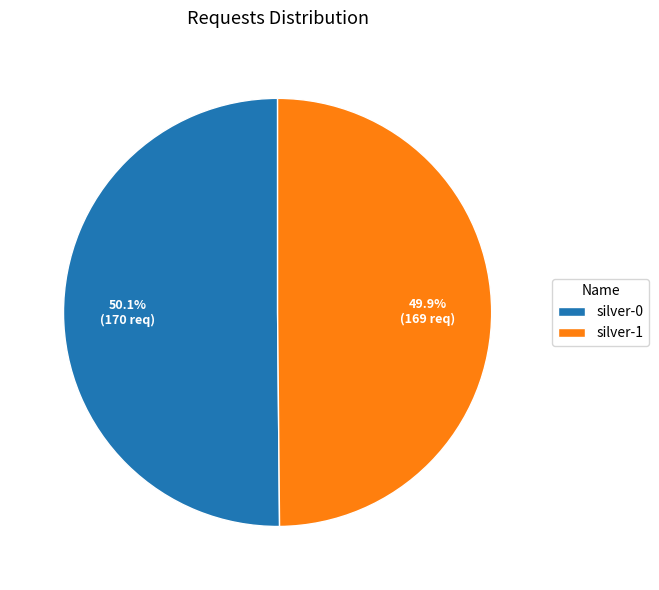

What percentage is the silver-1 slice, to the nearest percent?

50%